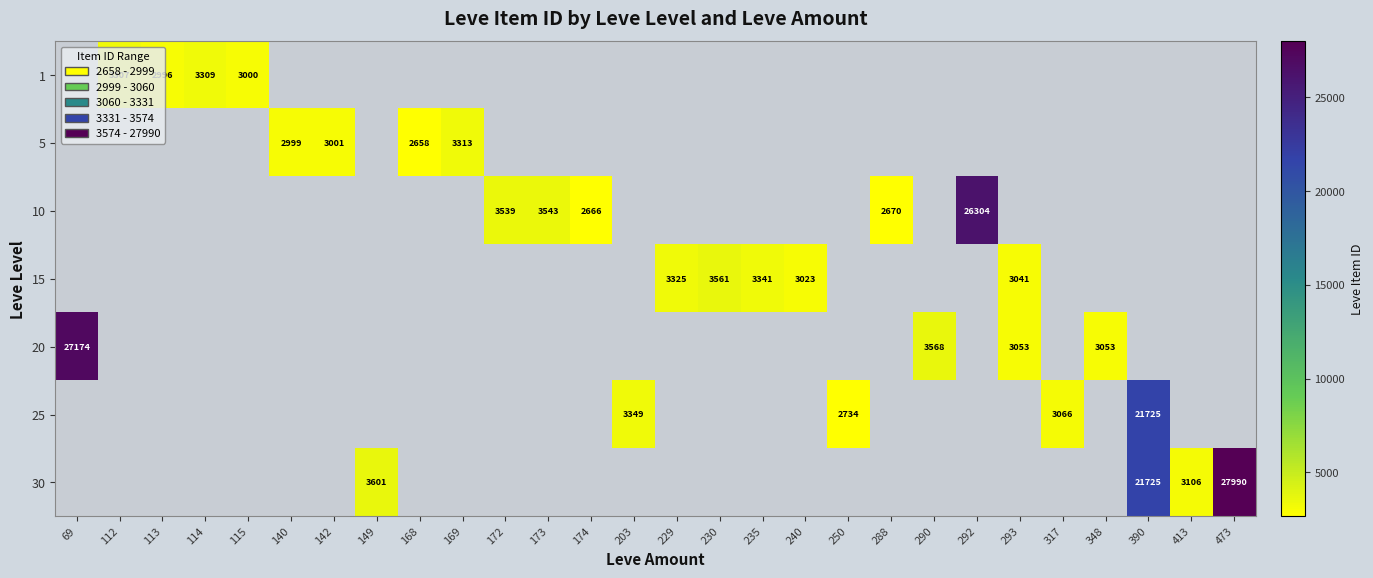

Which label corresponds to the smallest value in the chart?

168